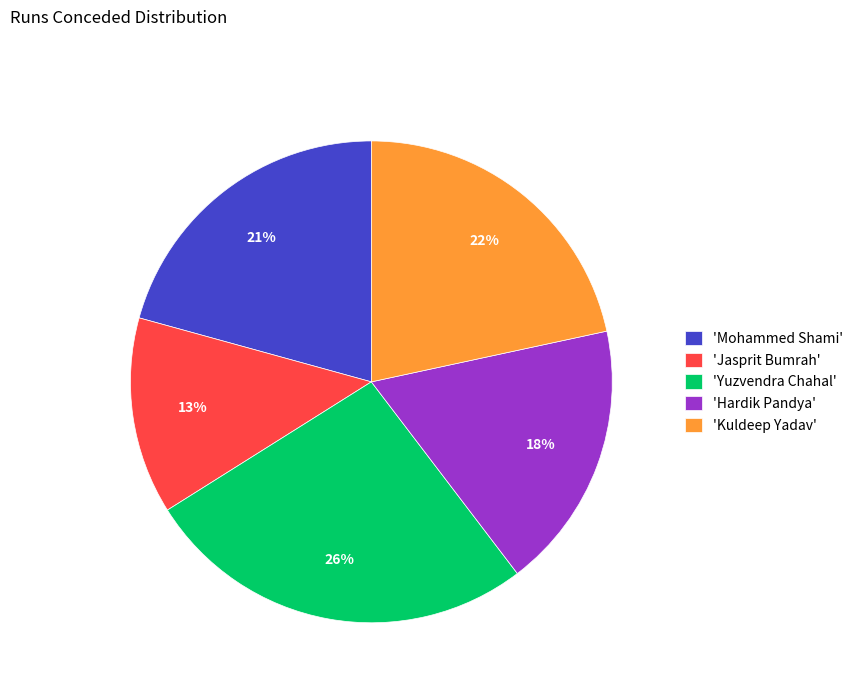

How many slices are in this pie chart?

5